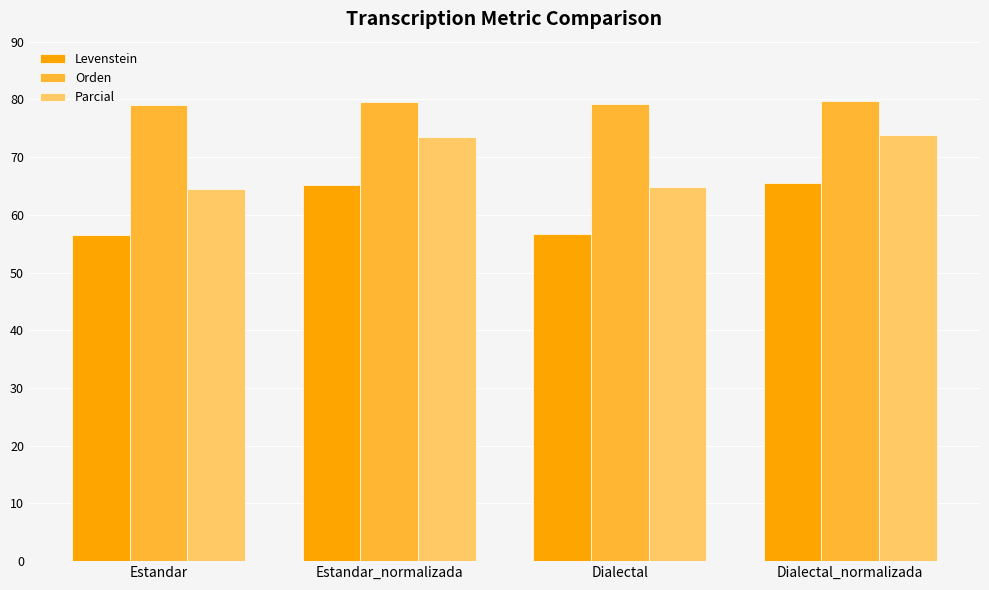

True or false: Parcial has a value of 64.7 at Dialectal.

True